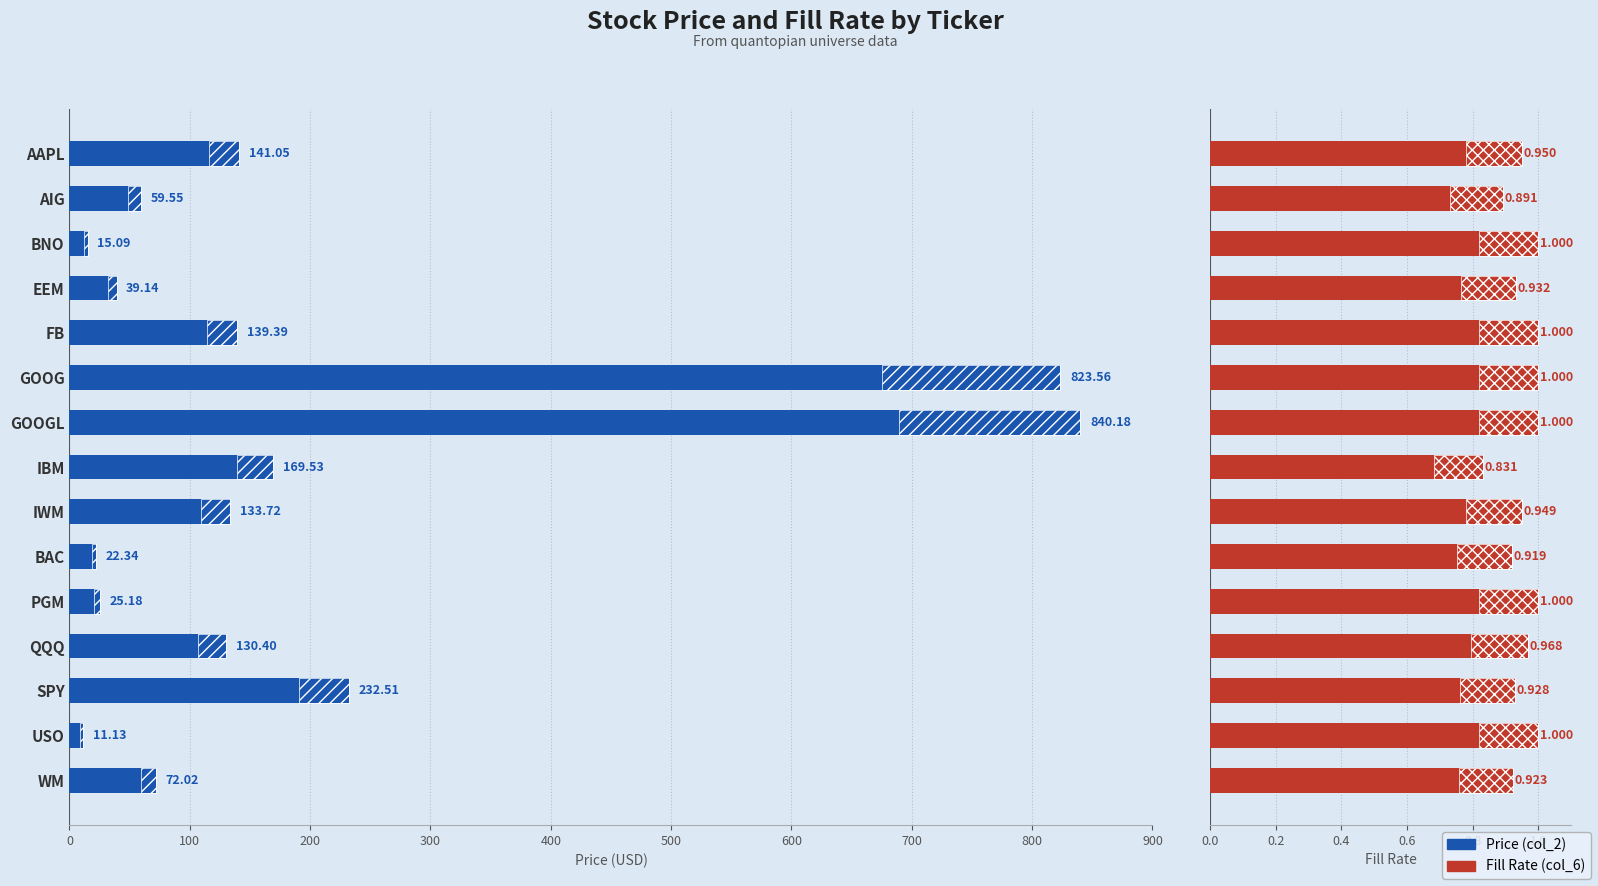

The Fill Rate (col_6) series shows 0.3 at AIG. True or false?

False